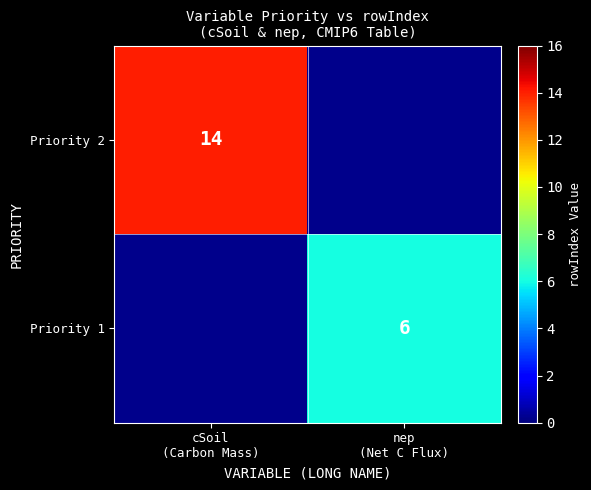

The Priority 1 series shows 8.6 at nep (Net C Flux). True or false?

False